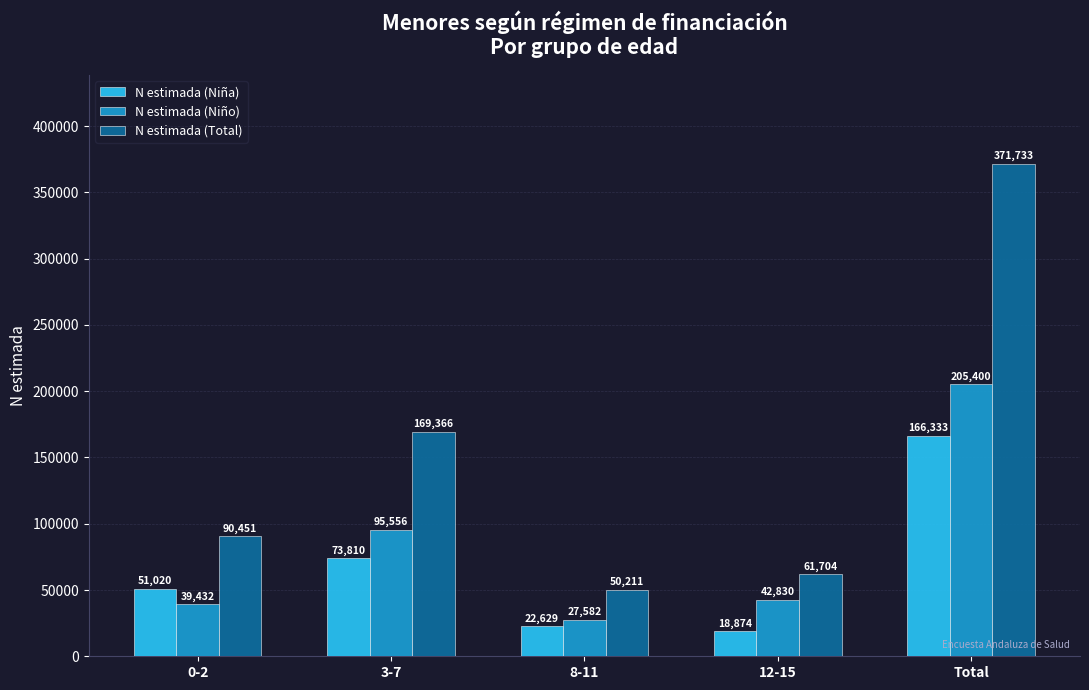

What is the value of the N estimada (Niño) bar at the 3rd from the left?

27582